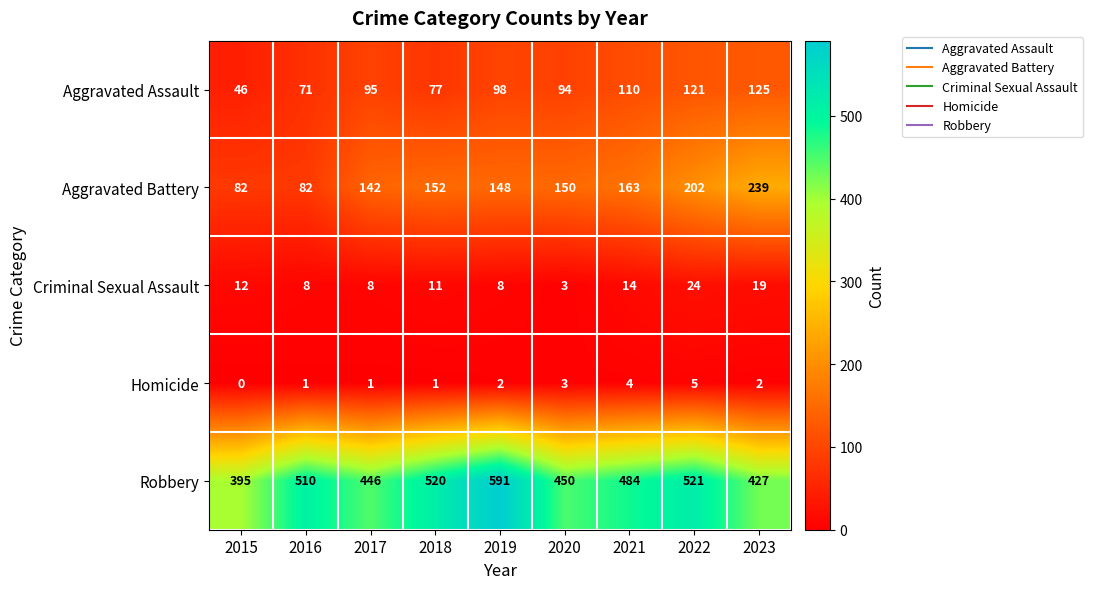

At which label does Robbery first exceed 484?

2016